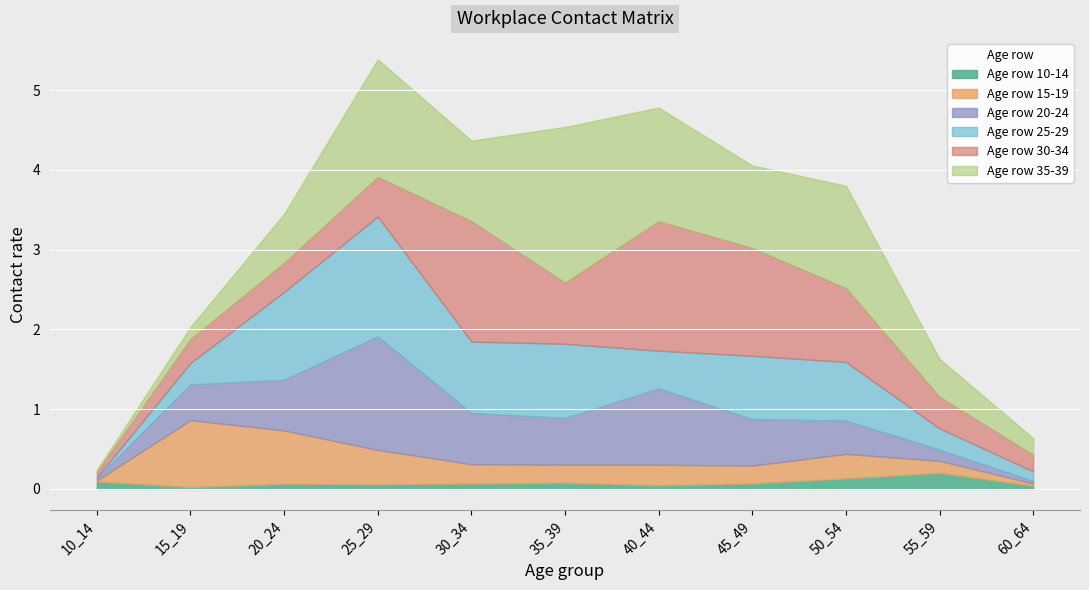

What is the maximum value shown in the chart?

2.0